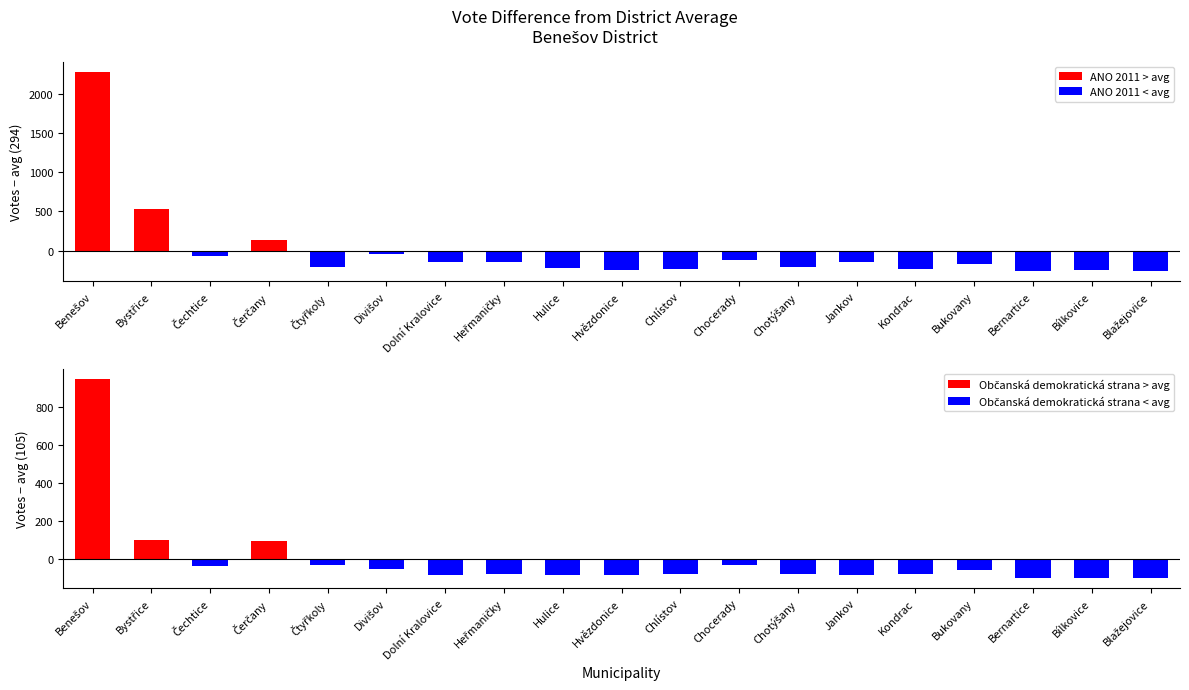

What is the value of the Občanská demokratická strana bar at the 19th from the left?

-98.8